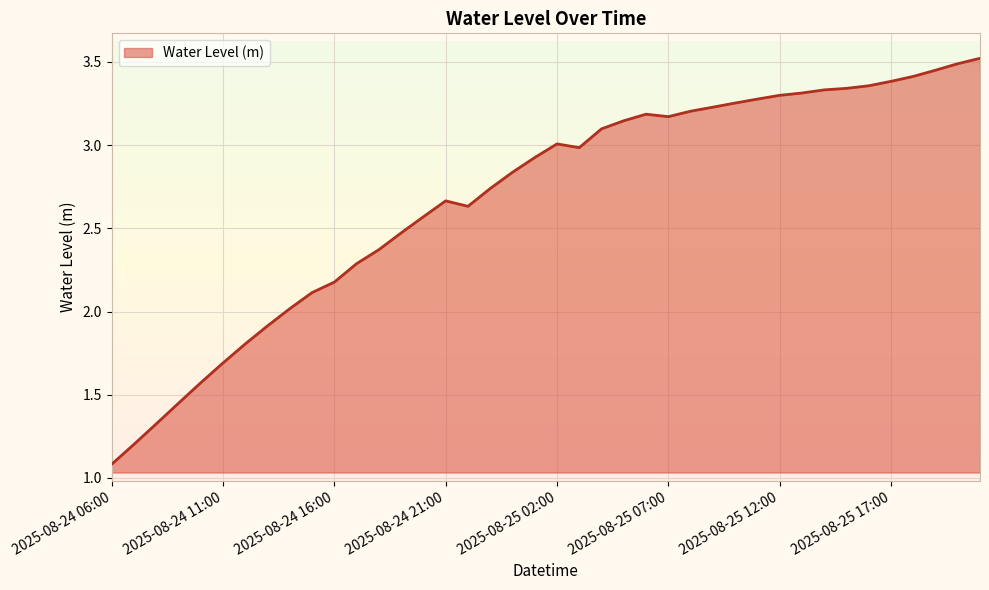

What is the smallest value displayed?

1.1